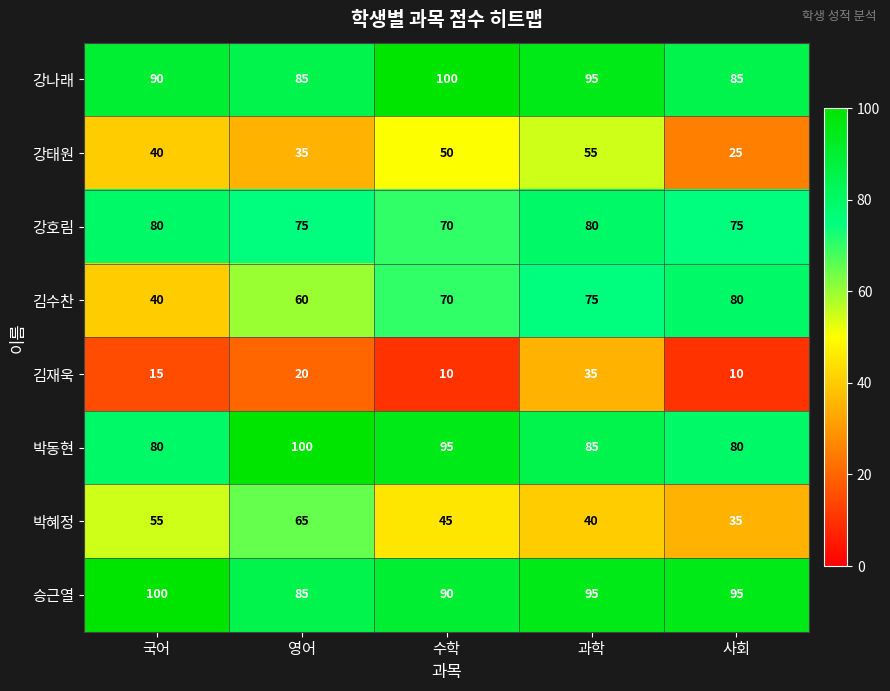

Which series has the largest total across all categories?

승근열